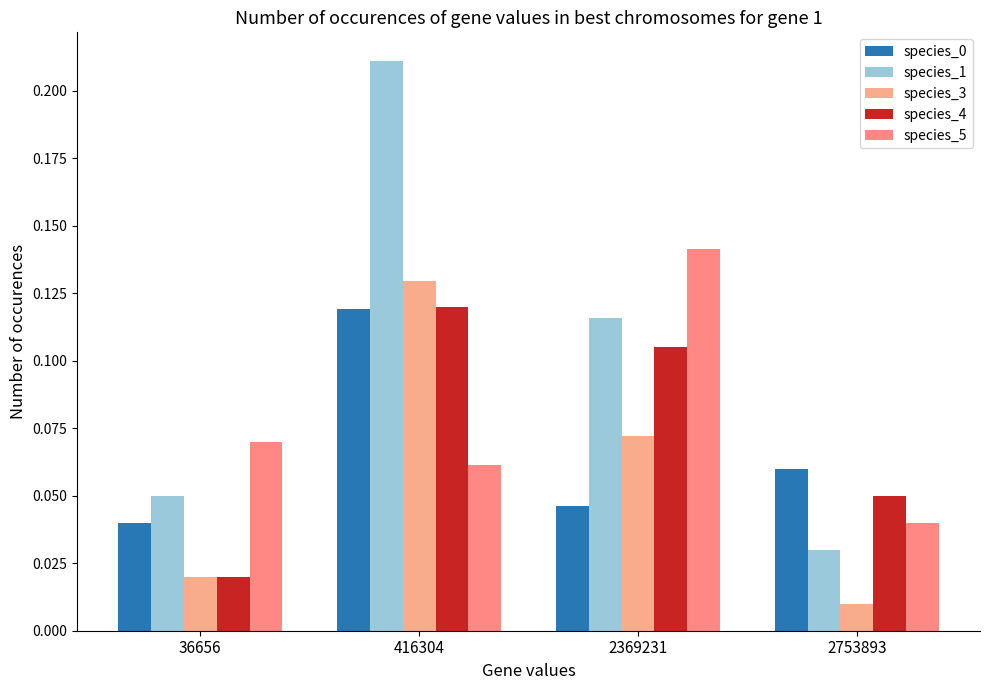

How many bars are there in total?

20